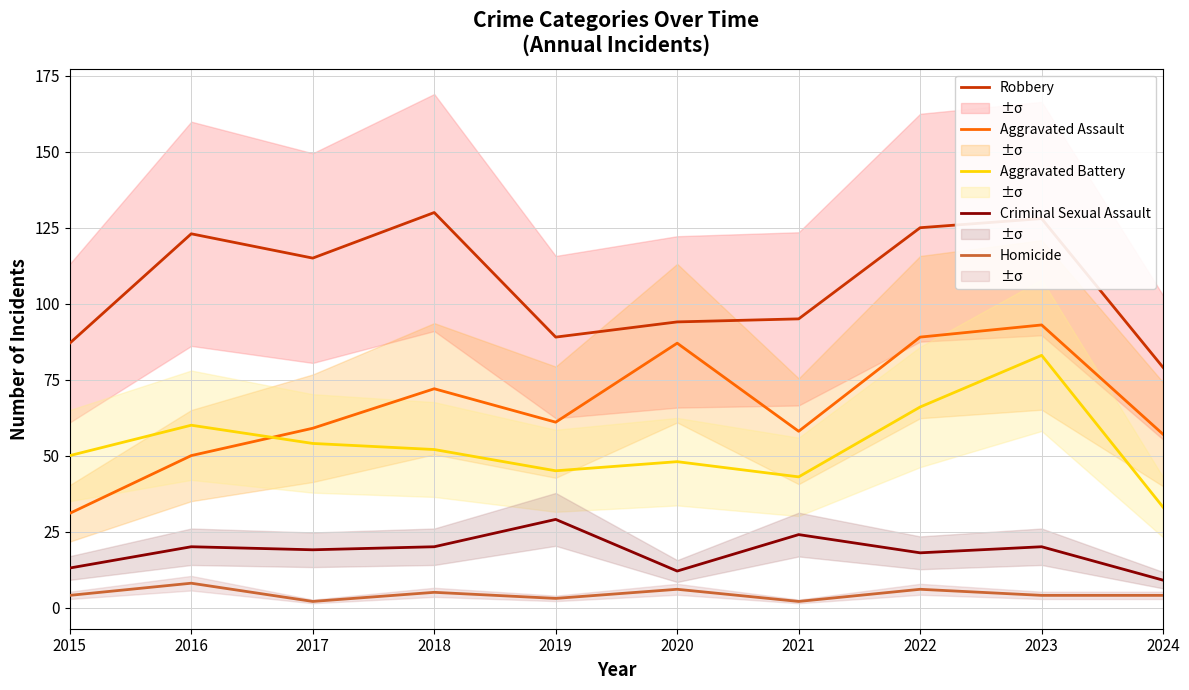

The Aggravated Assault series shows 50 at 2016. True or false?

True